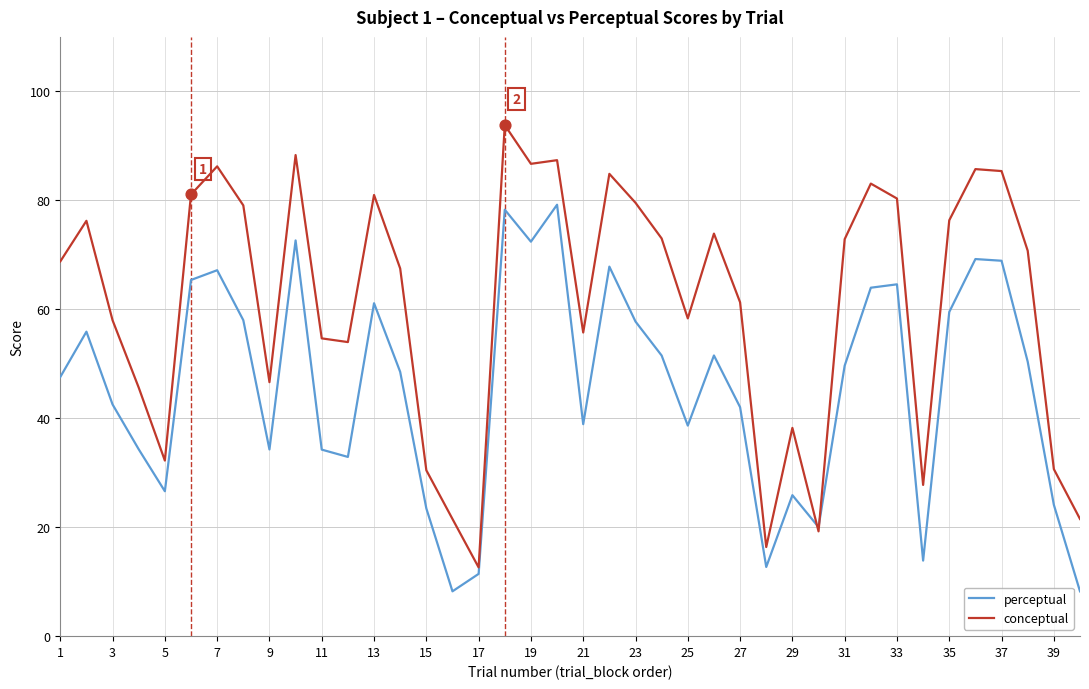

Which series has the largest range (max minus min)?

conceptual